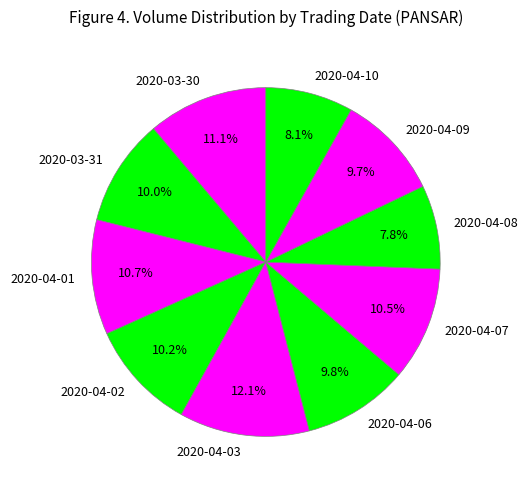

Does any single category account for the majority?

No